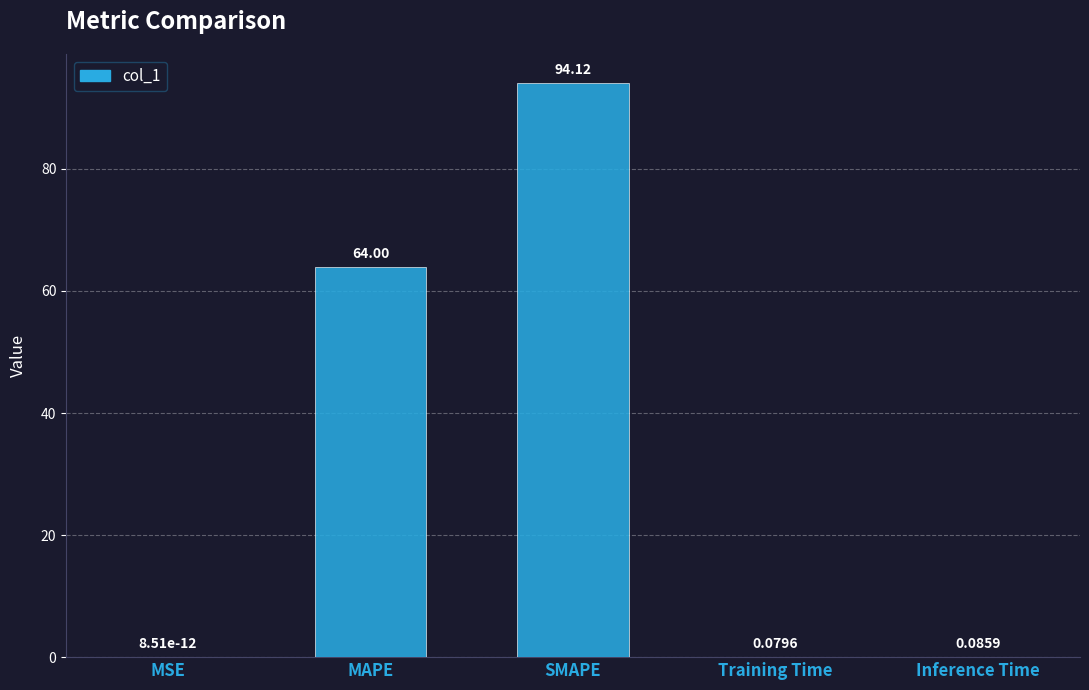

Between MSE and Inference Time, which is larger?

Inference Time